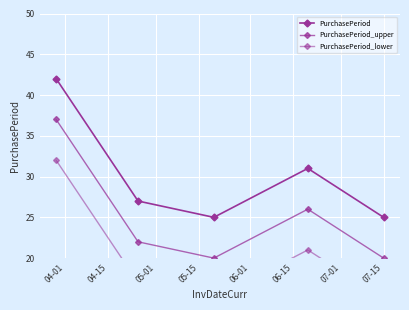

Between 04-15 and 05-01, which is larger?

04-15